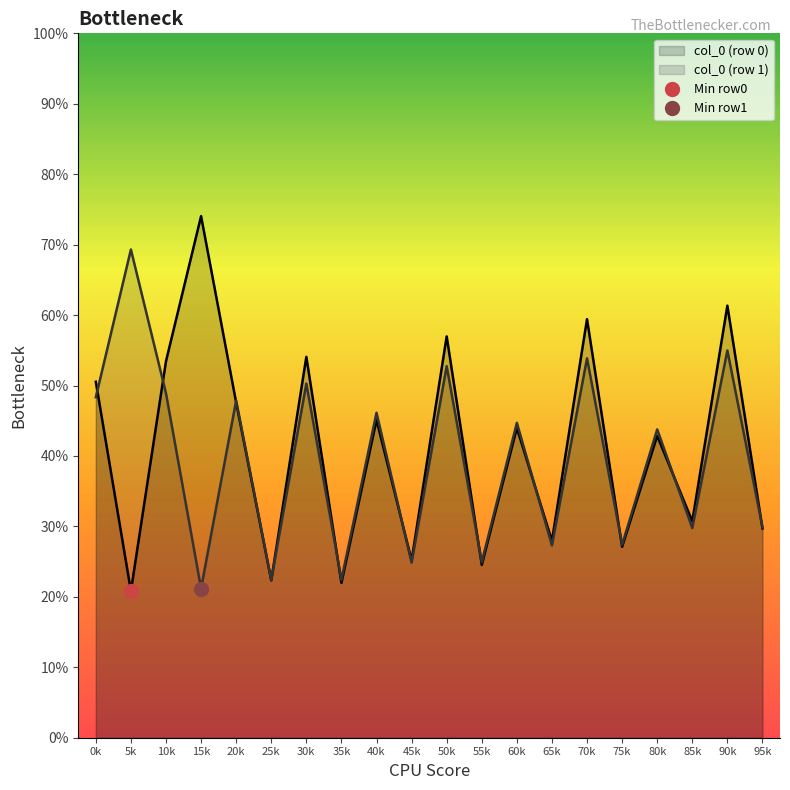

Is it true that col_0 (row 0) equals 47.6 at 20k?

True